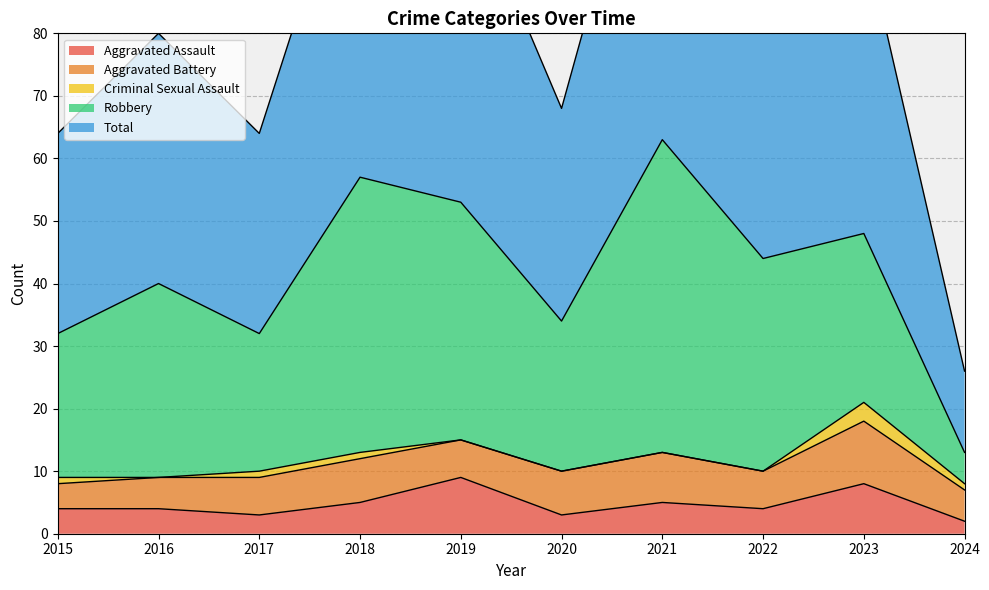

Count the number of categories in the chart.

10